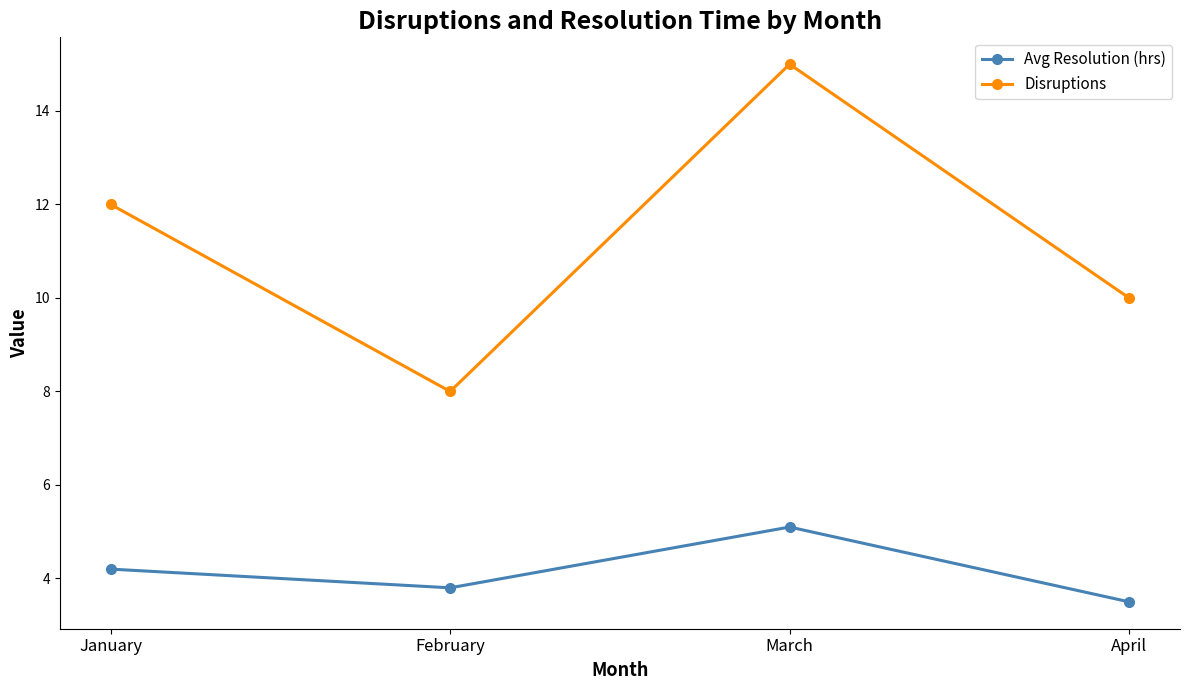

Which category has the lowest value in the Avg Resolution (hrs) series?

April